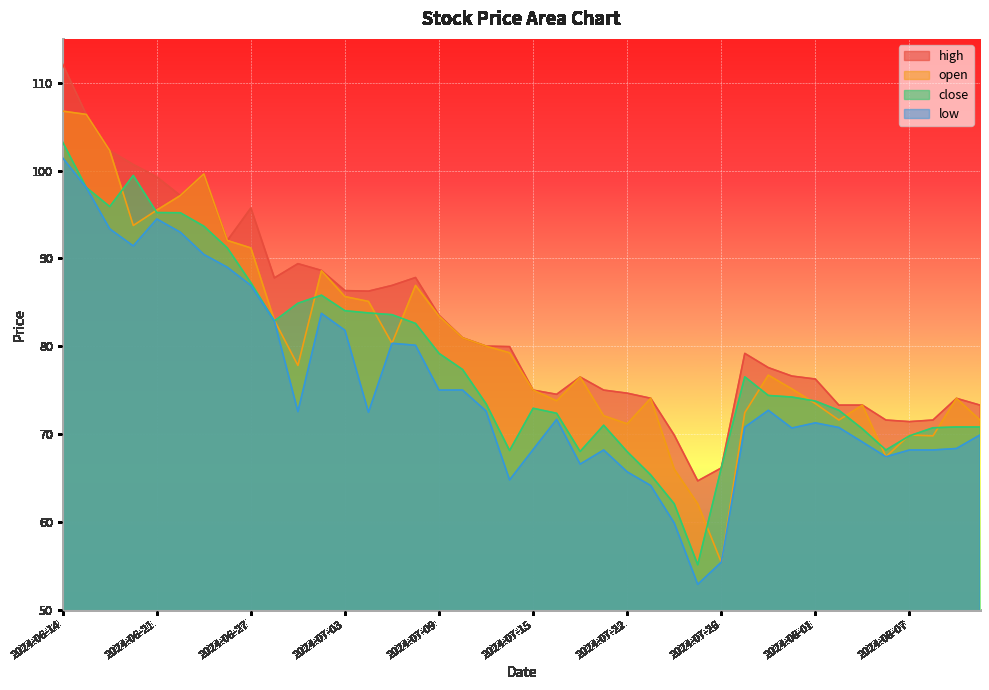

Between 2024-07-15 and 2024-08-09, which is larger?

2024-07-15